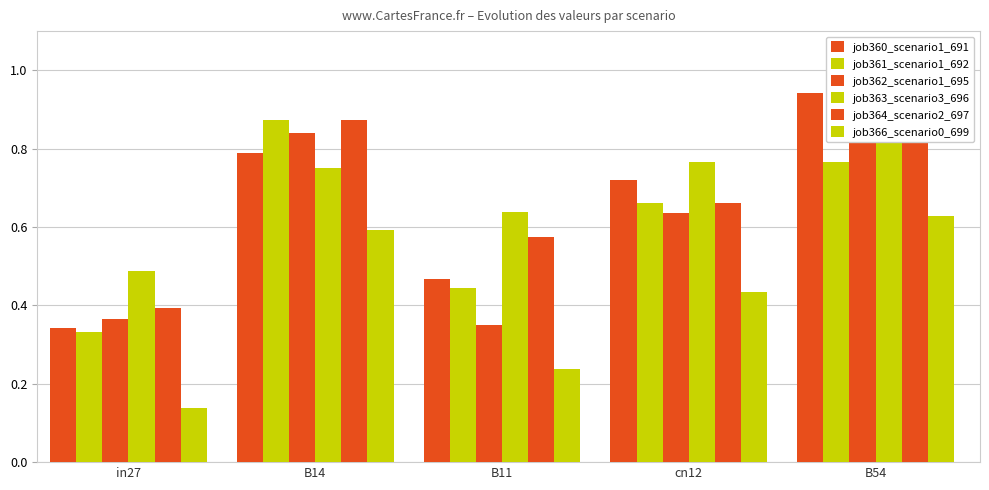

What is the average value of the job360_scenario1_691 series?

0.7